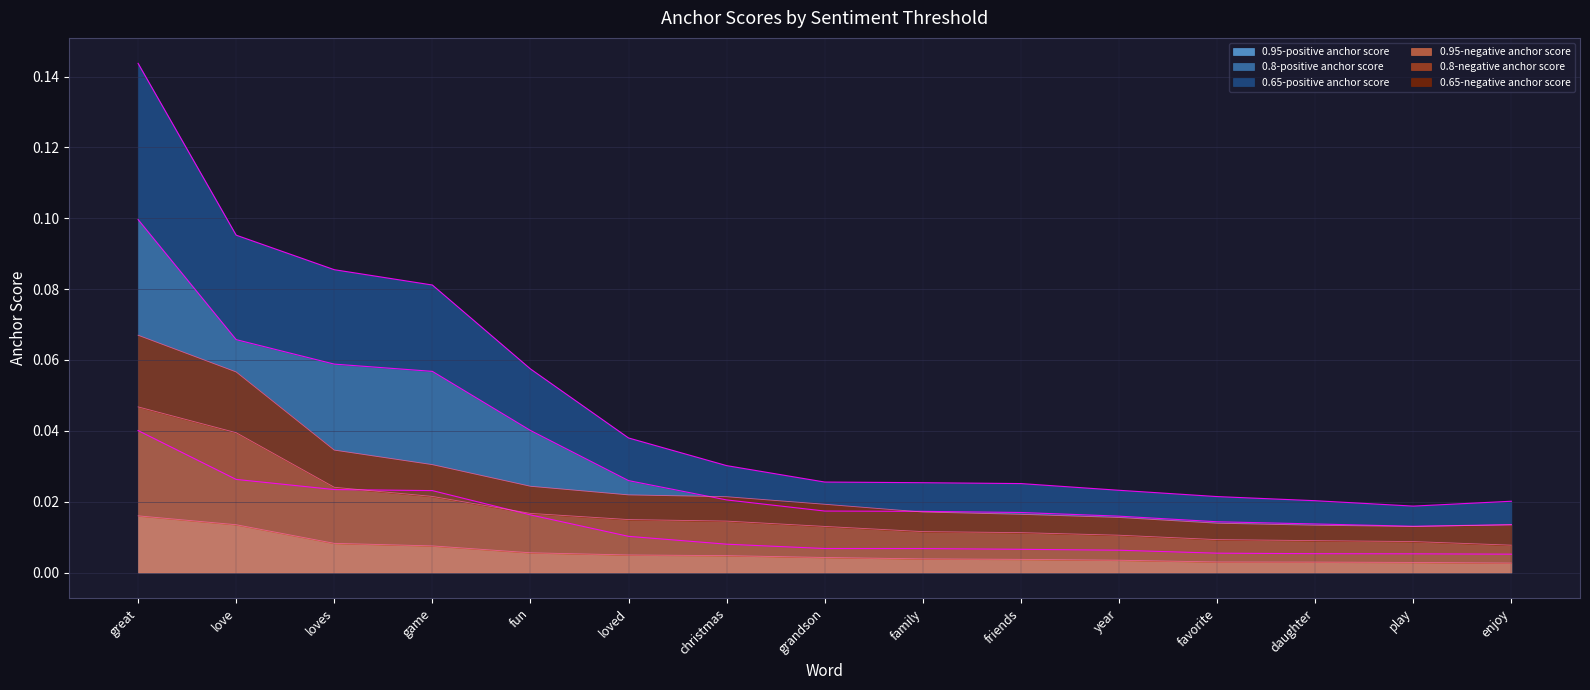

At how many categories does at least one series exceed 0?

15